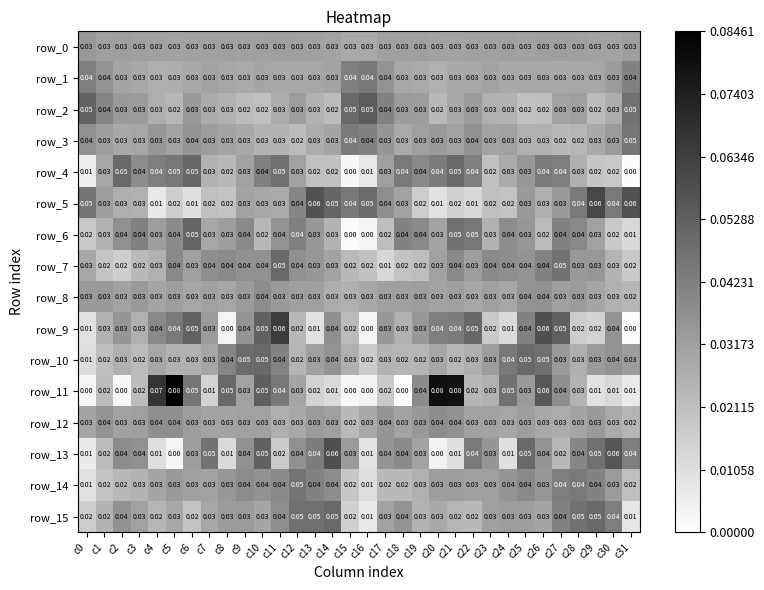

Count the number of categories in the chart.

32